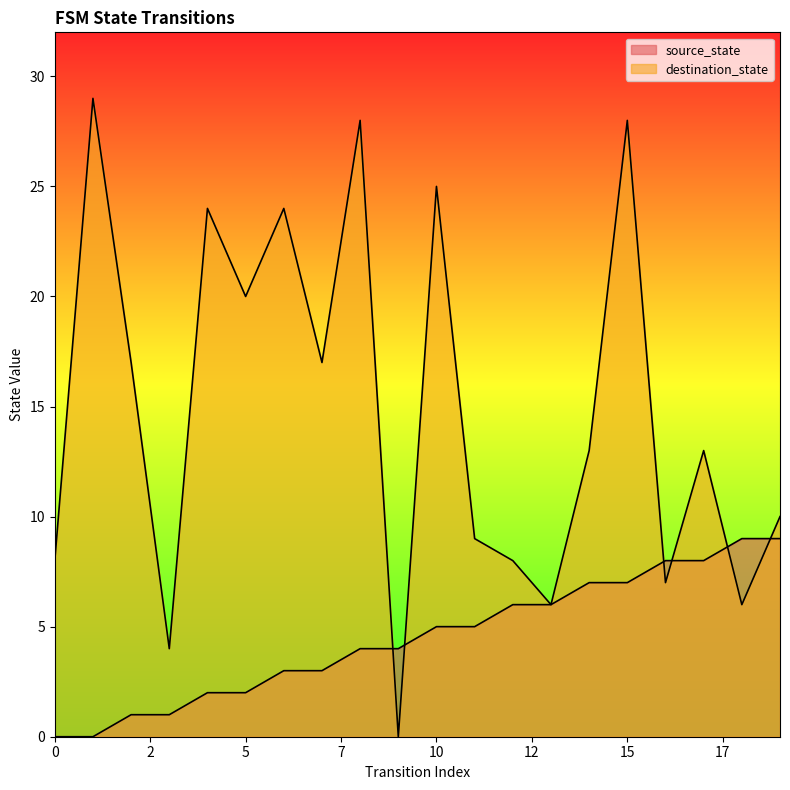

Rank the series at 3 from highest to lowest value.

destination_state, source_state